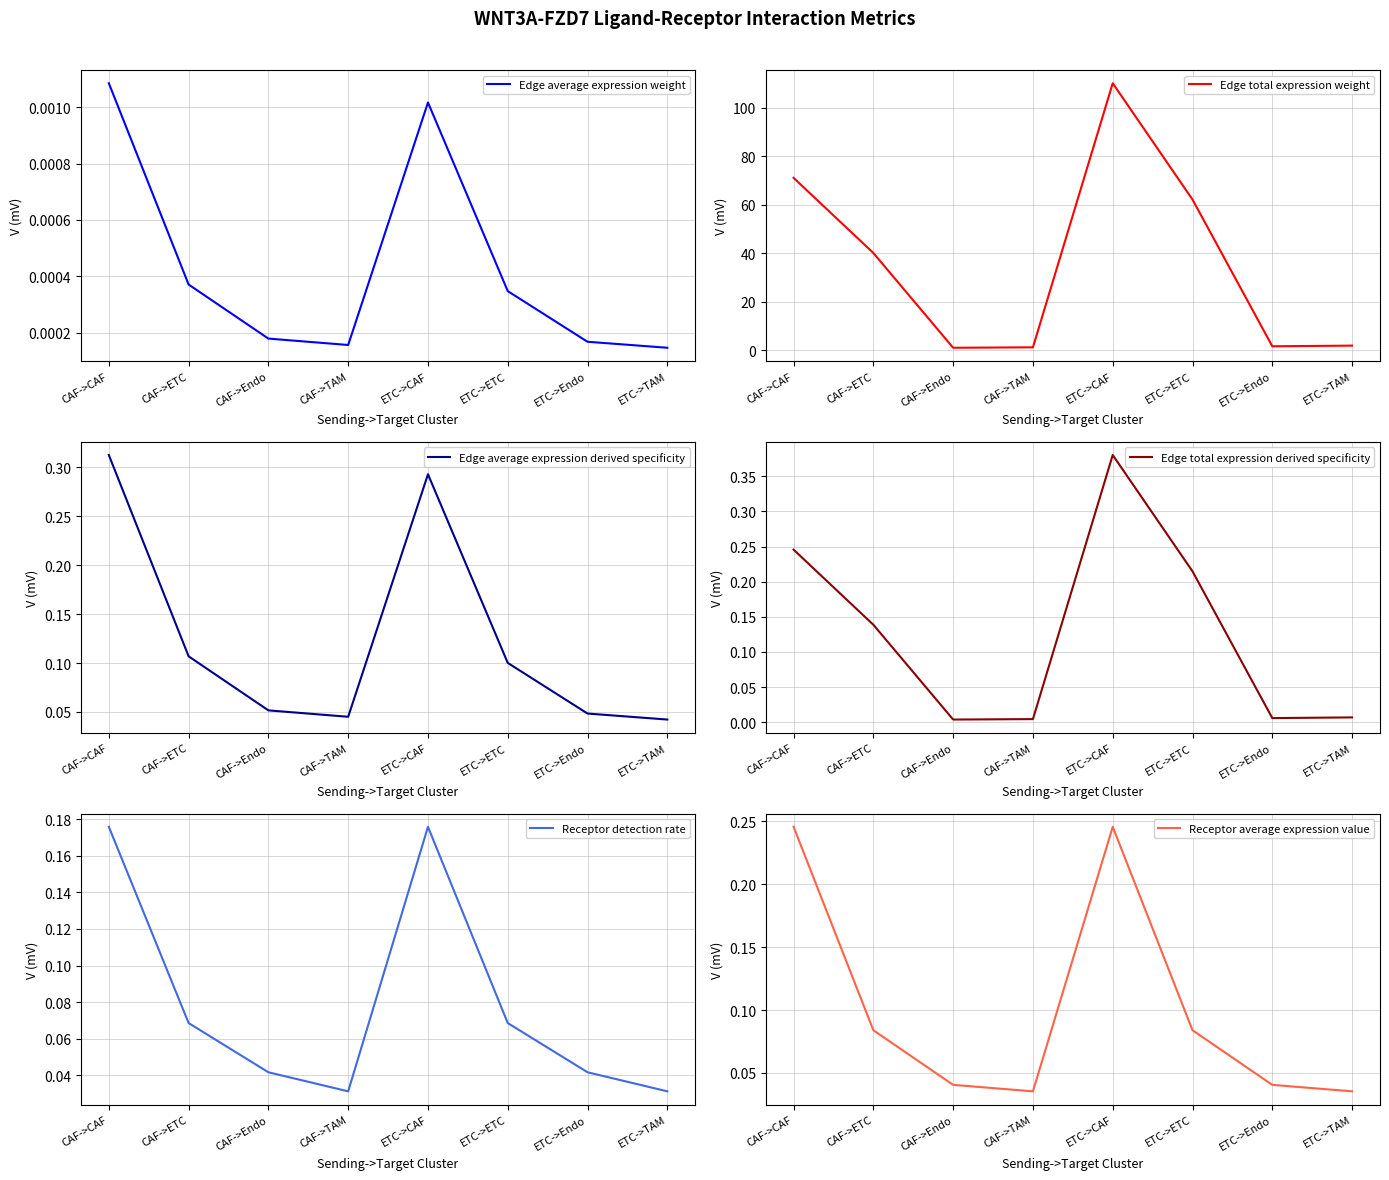

What are all the series names shown in the legend?

Edge average expression weight, Edge total expression weight, Edge average expression derived specificity, Edge total expression derived specificity, Receptor detection rate, Receptor average expression value